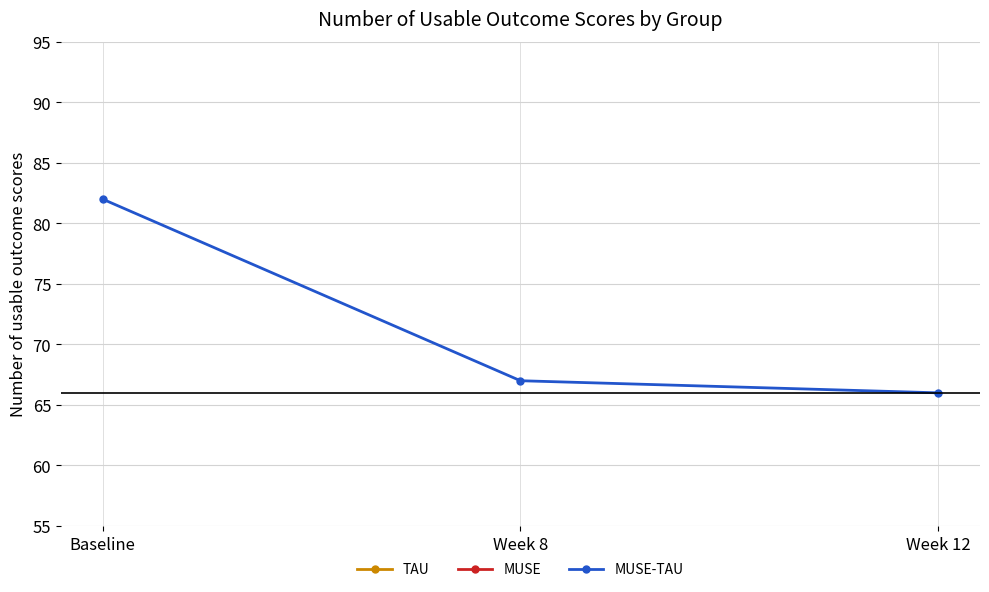

Rank the series by their maximum value, from highest to lowest.

MUSE-TAU, TAU, MUSE